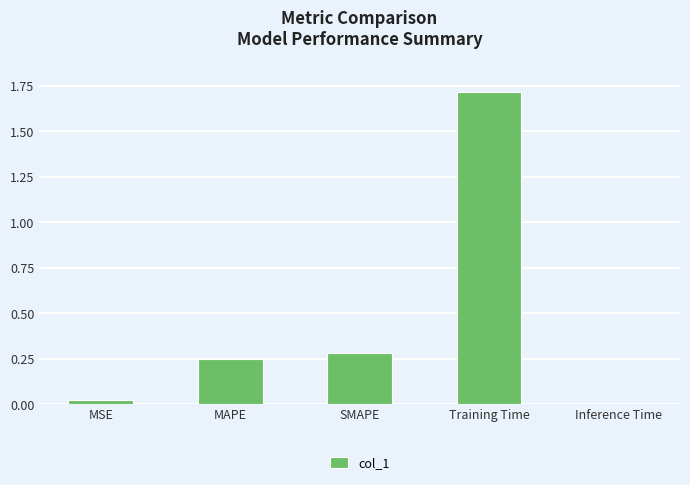

What is the difference between the maximum and minimum values?

1.7